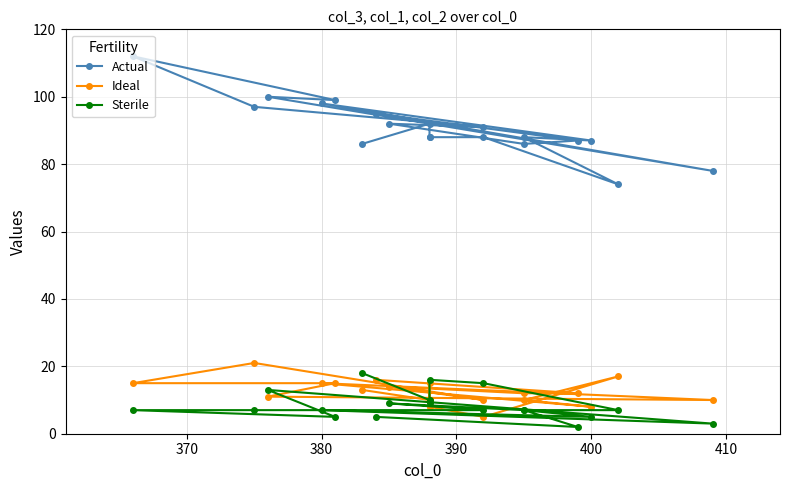

True or false: Ideal and Actual intersect in this chart.

False